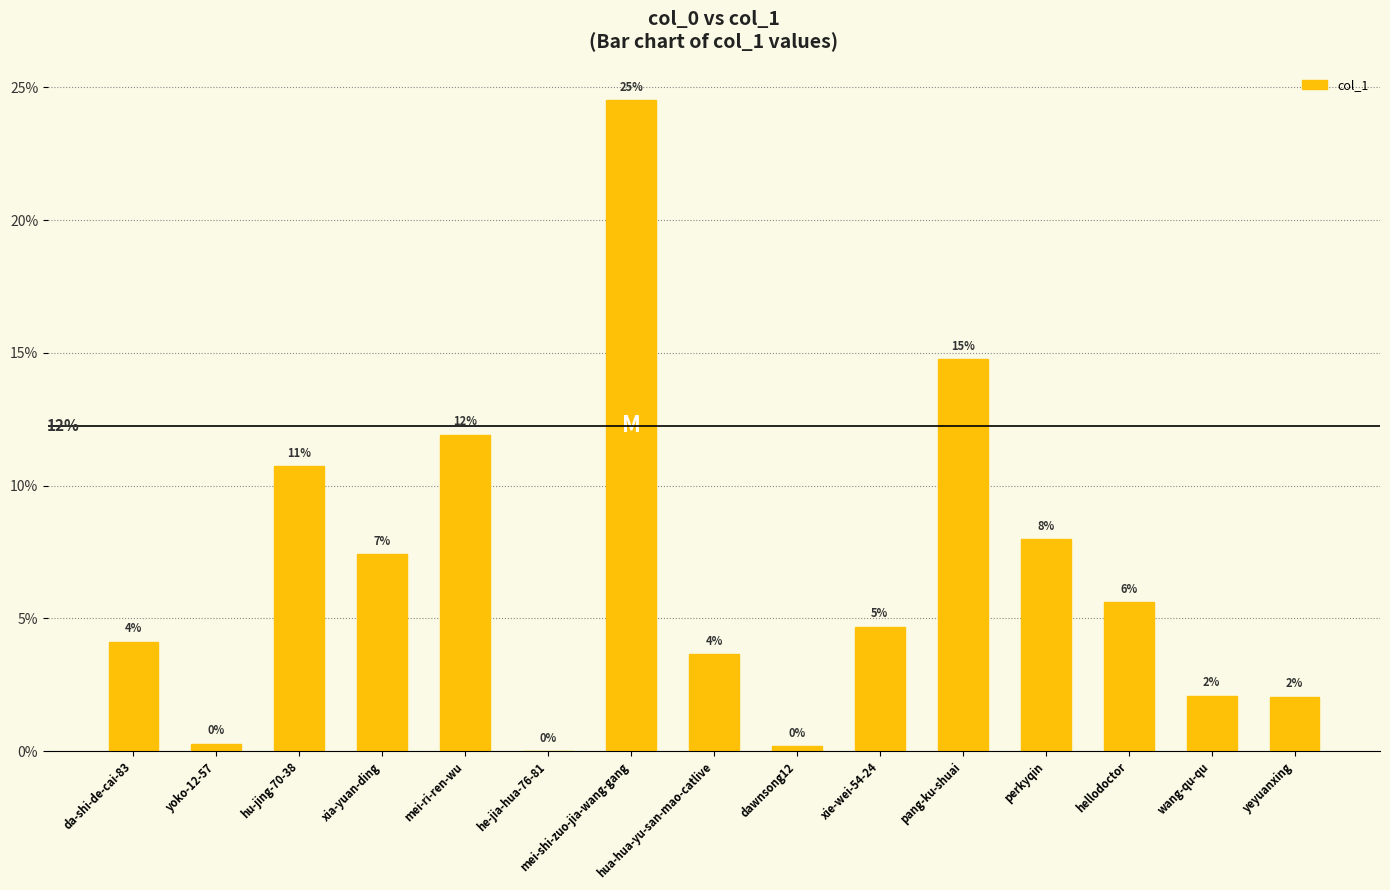

How many bars are there in total?

15